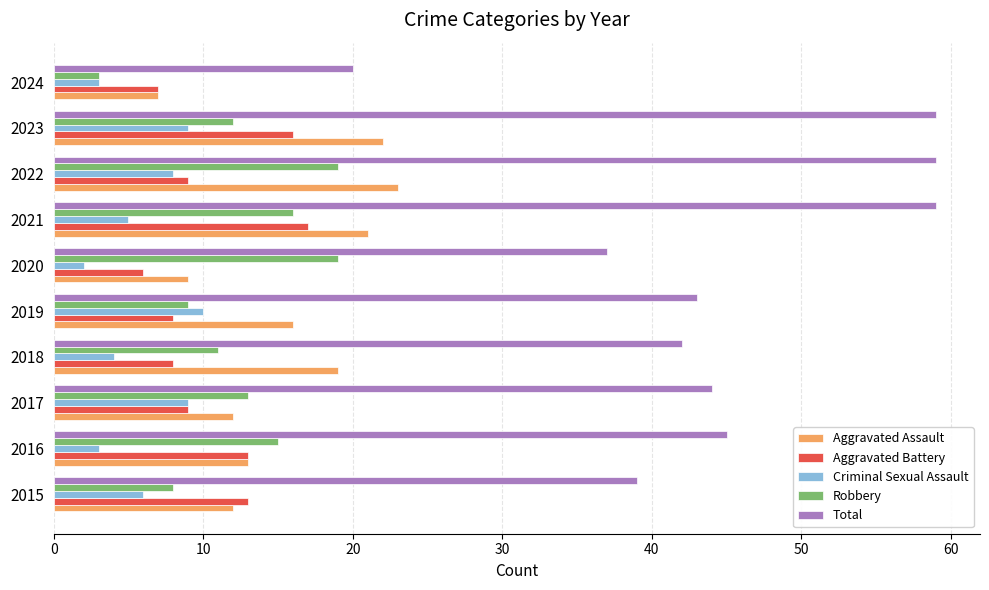

The value of Aggravated Battery at 2021 is 17. True or false?

True